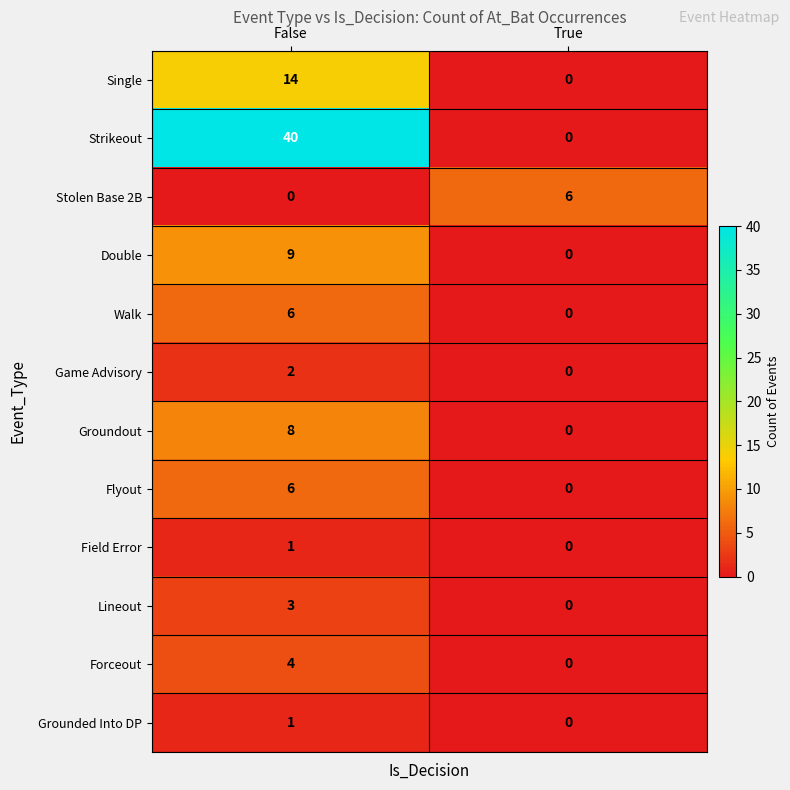

What is the sum of the Strikeout values at True and False?

40